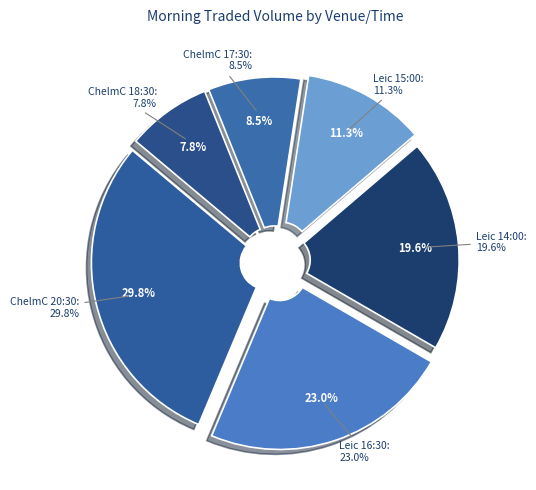

Which slice is the smallest?

GB / ChelmC  13th Feb (18:30)